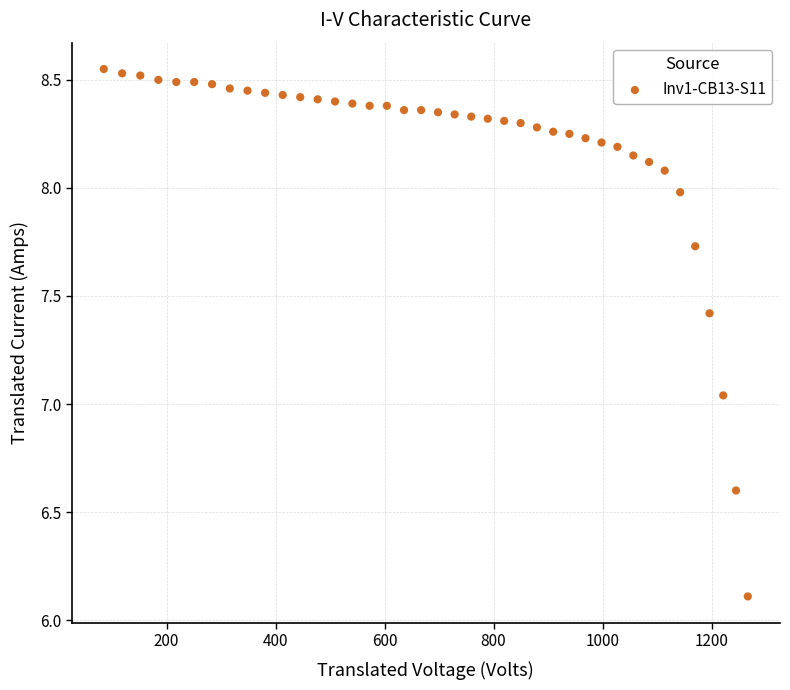

What is the range of Y values (max minus min)?

2.4